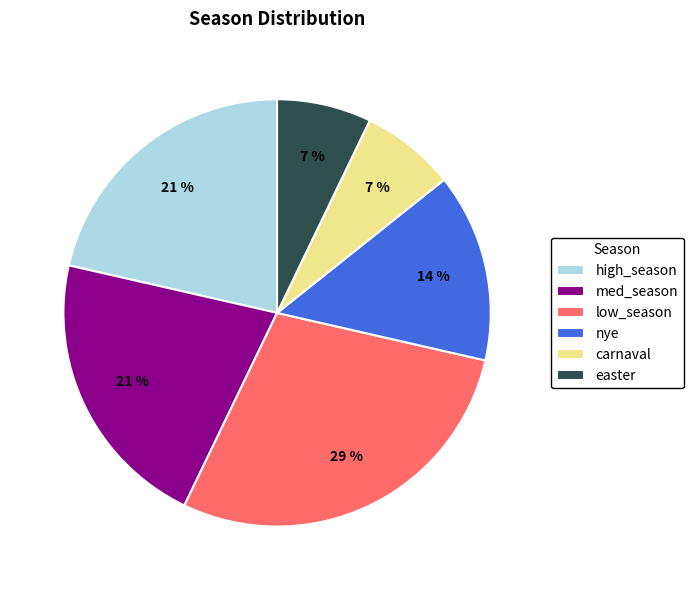

How many segments does this pie chart have?

6